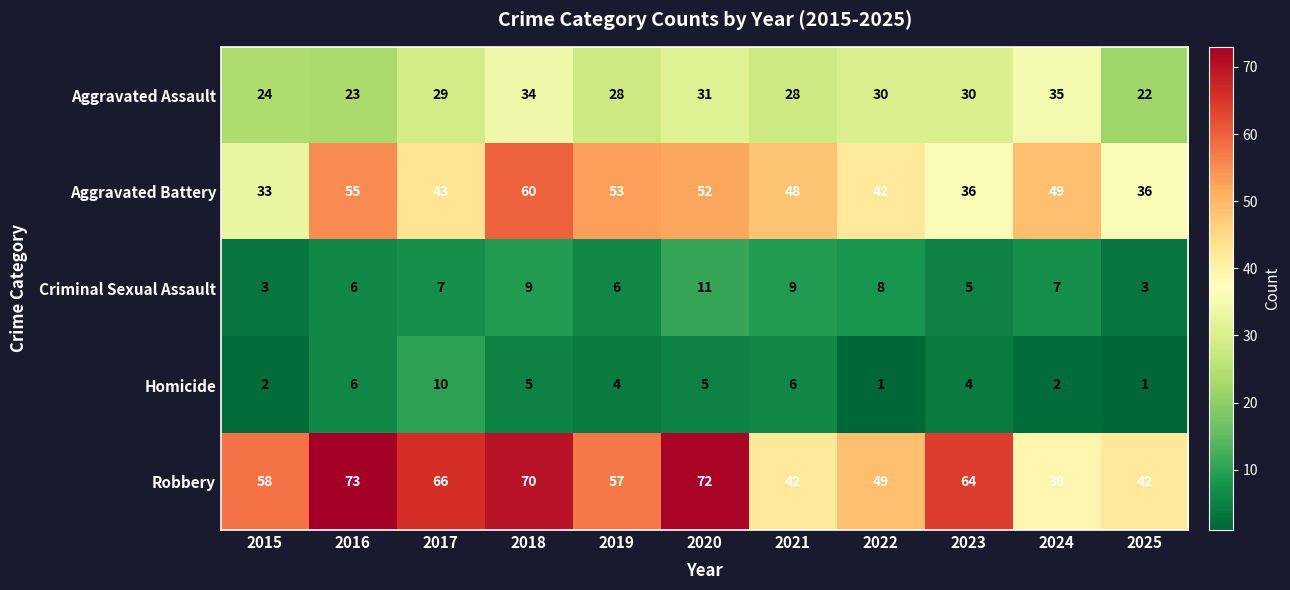

What is the difference between the highest and lowest values at 2019?

53